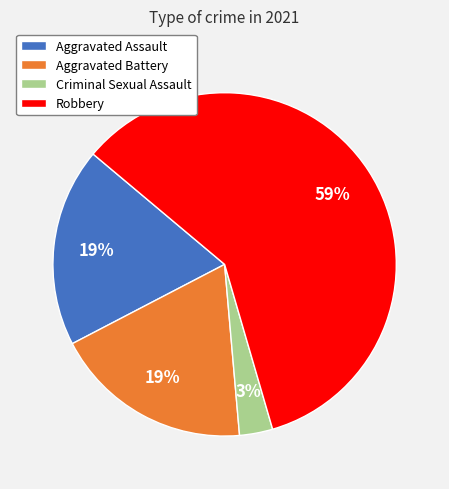

To the nearest percent, what is the average slice percentage?

25%